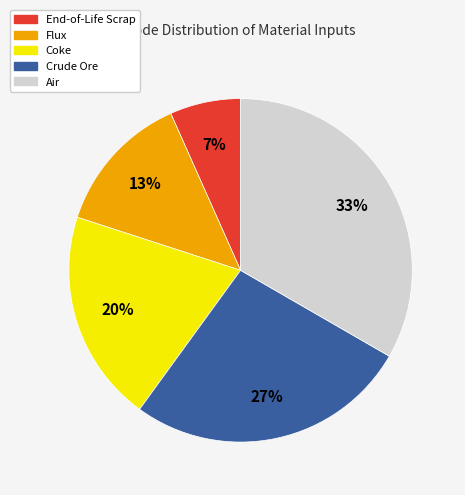

Is there any slice that represents more than half of the pie?

No